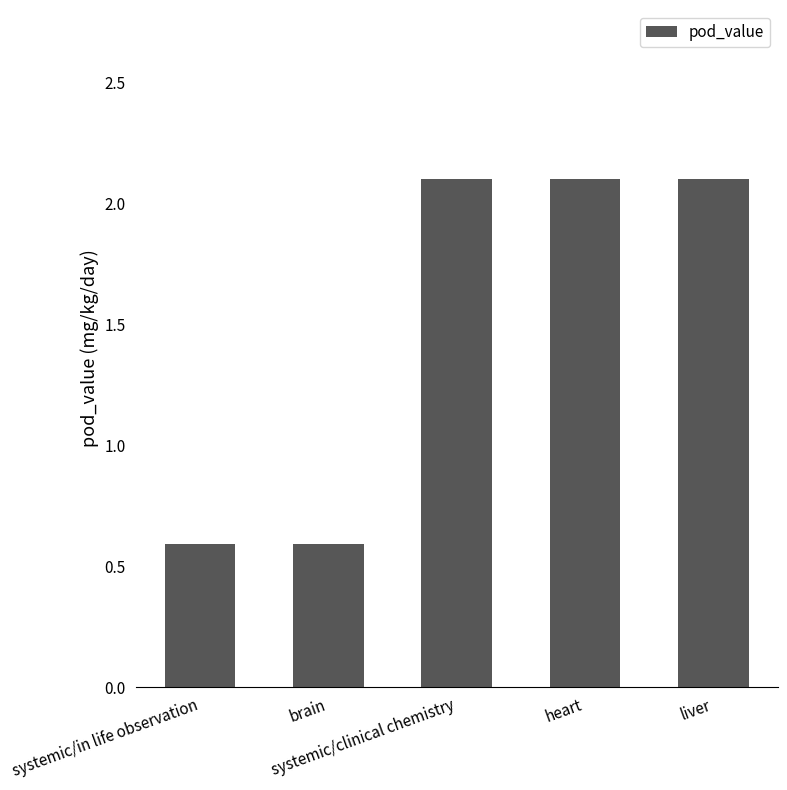

What is the change in value from brain to heart?

+1.5